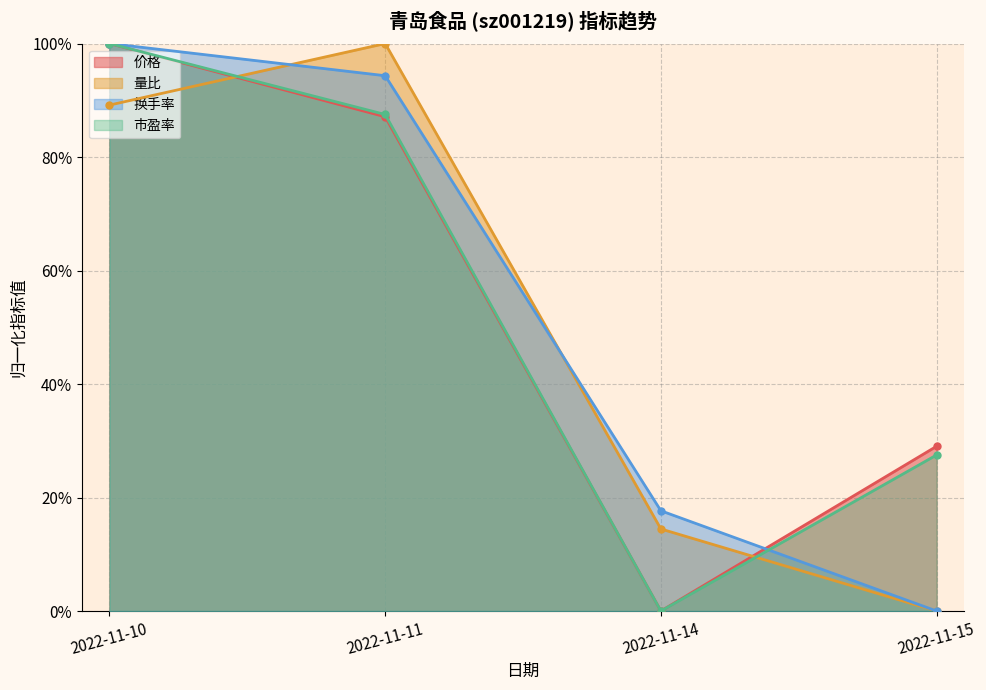

Which series changed the most between 2022-11-10 and 2022-11-15?

换手率